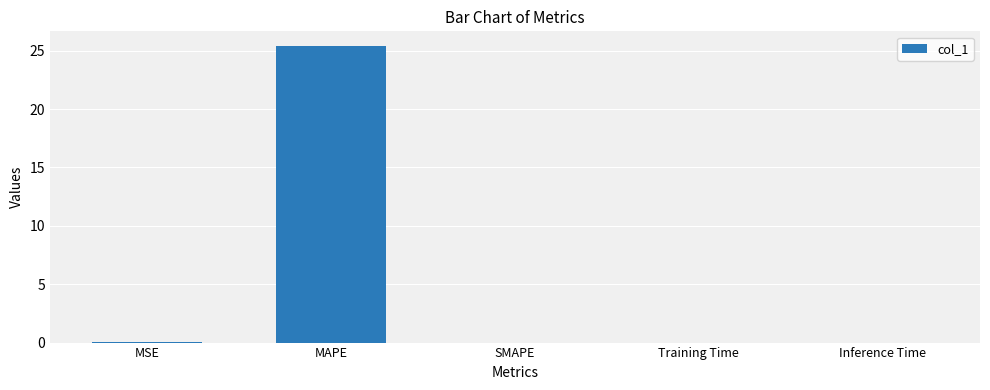

What is the greatest value displayed?

25.4